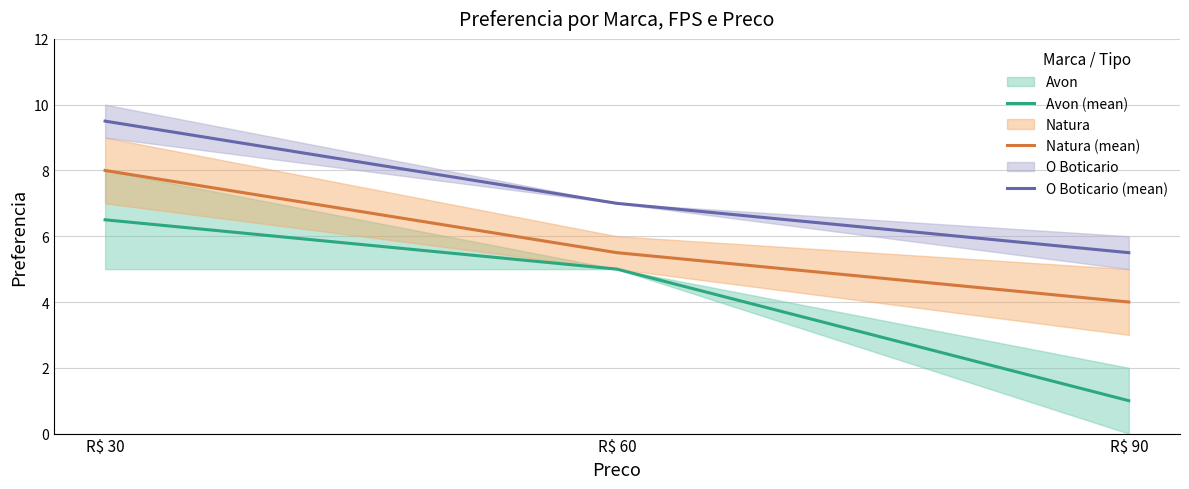

At which label does Natura (mean) reach its peak?

R$ 30